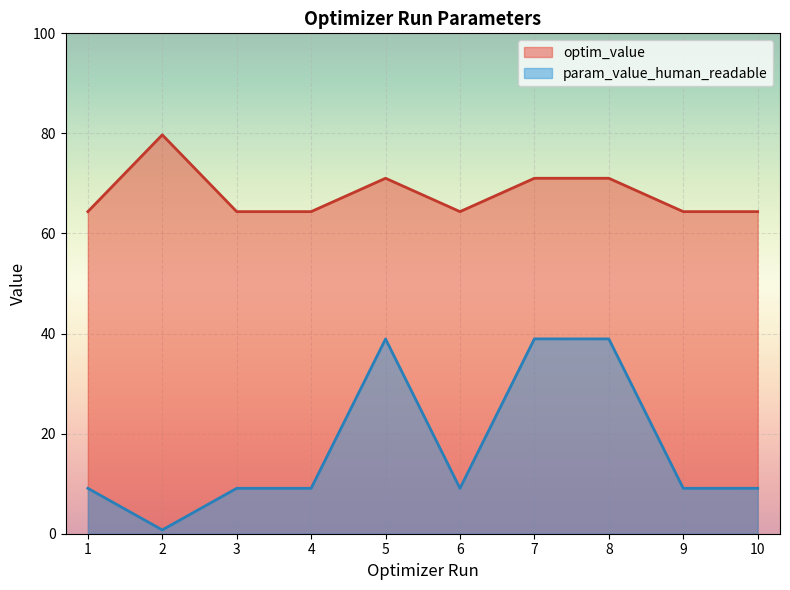

True or false: optim_value and param_value_human_readable cross at least once.

False